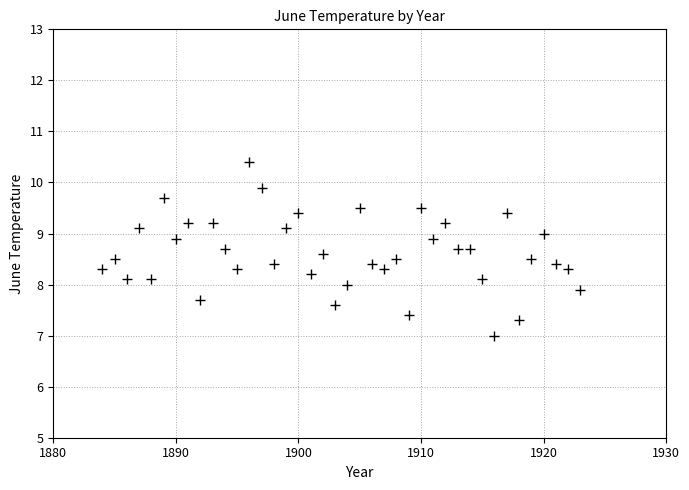

What is the range of X values (max minus min)?

39.0